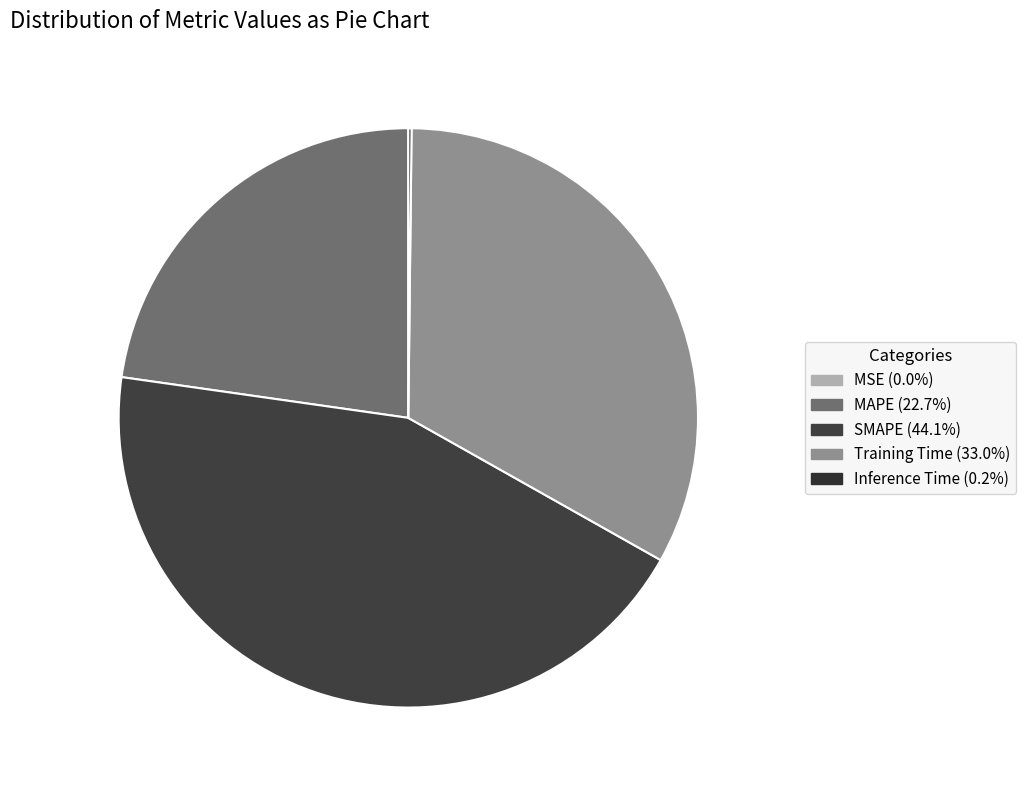

The MAPE slice represents 23% of the pie. True or false?

True